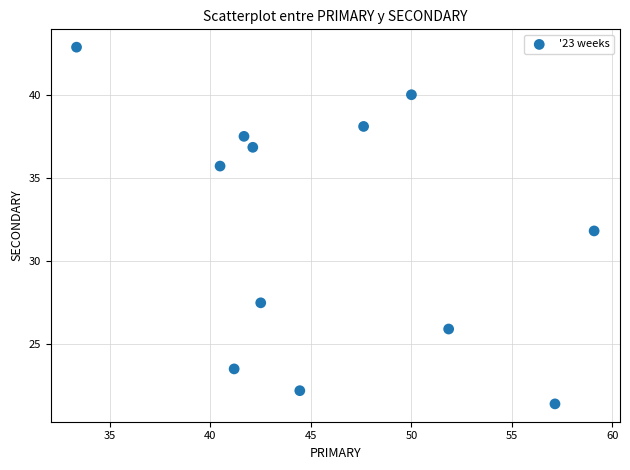

What is the range of X values (max minus min)?

25.8